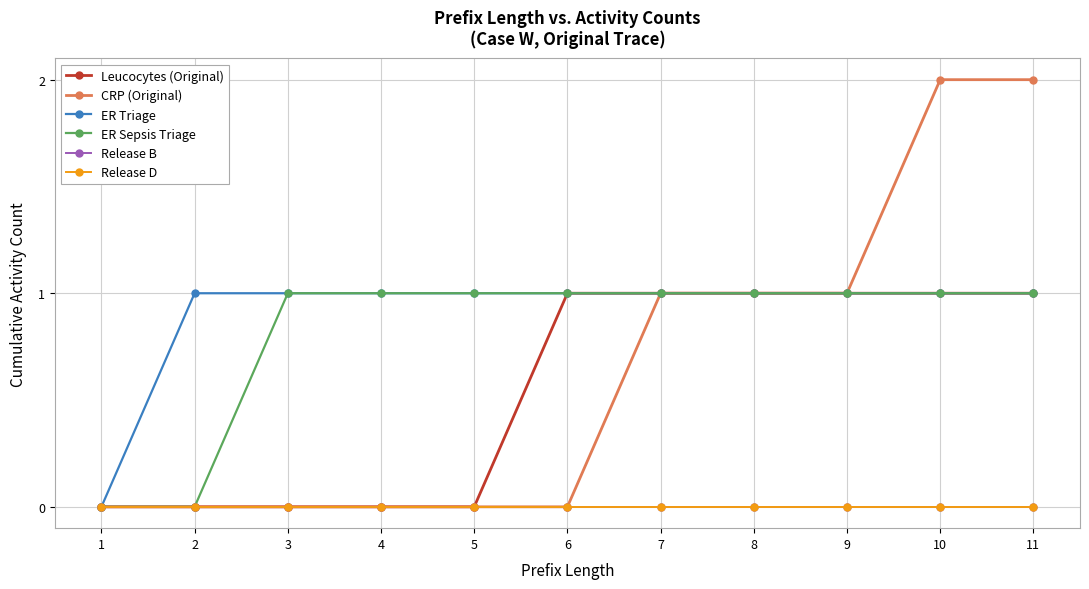

Does the chart have visible grid lines?

Yes